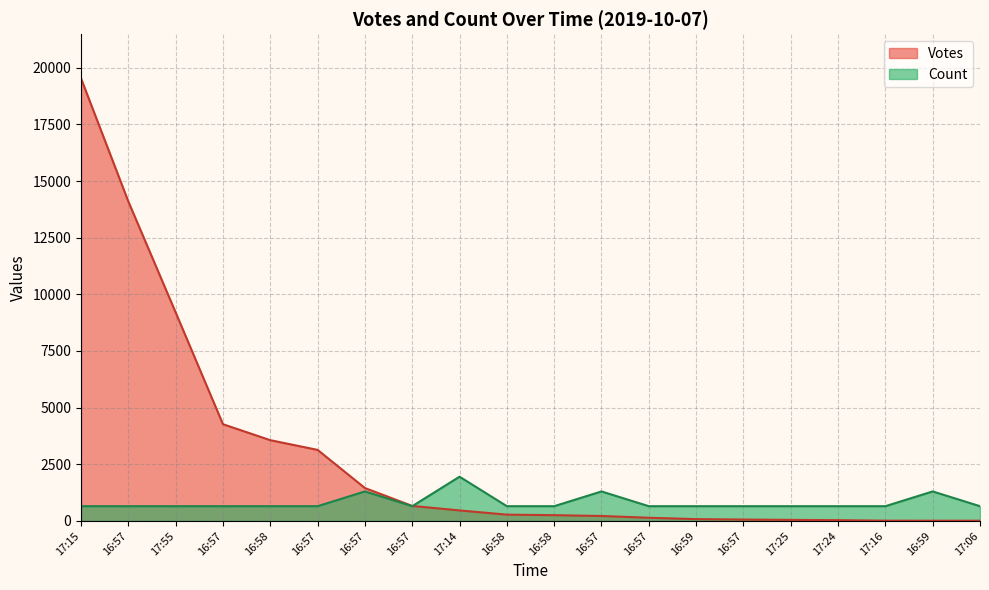

Which series changed the most between 17:14 and 16:59?

Count